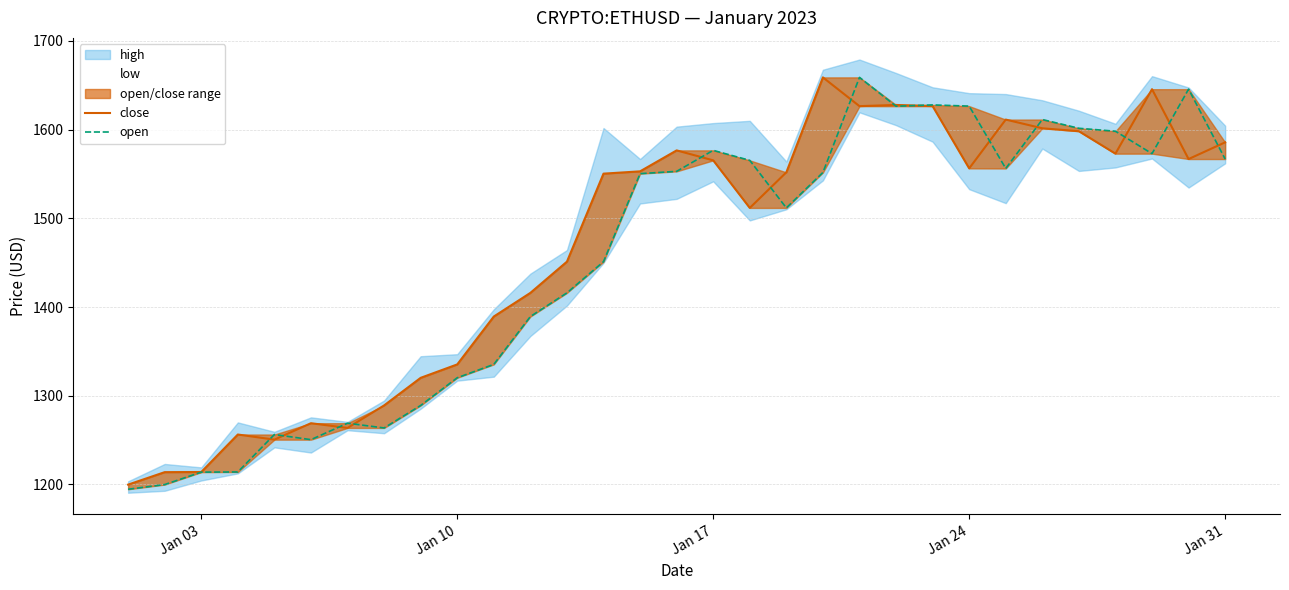

Is the value of close at Jan 03 greater than the value of open at Jan 03?

Yes